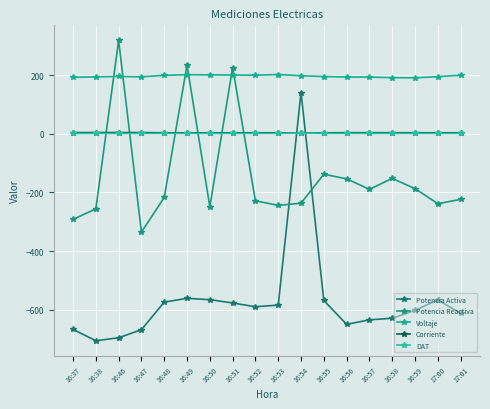

At which category is the sum across all series the highest?

16:54